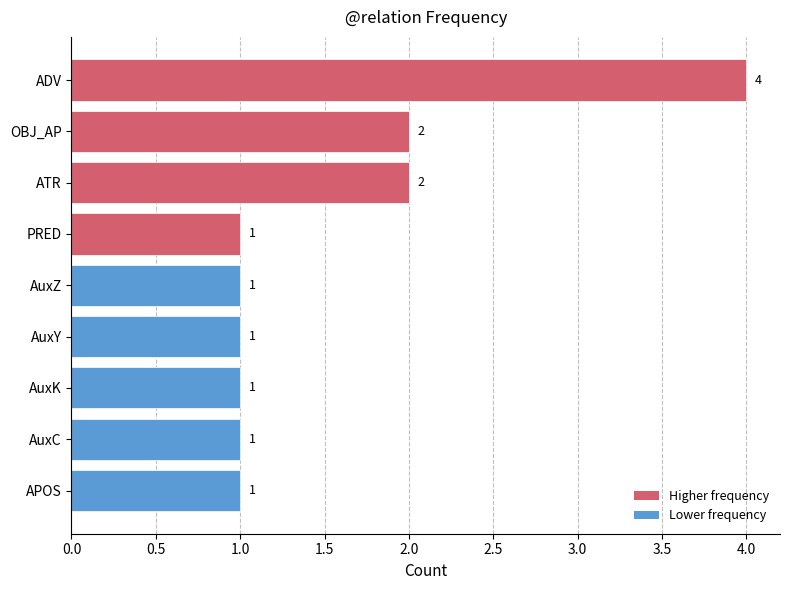

Reading top to bottom, list all the values displayed in this chart.

4	2	2	1	1	1	1	1	1